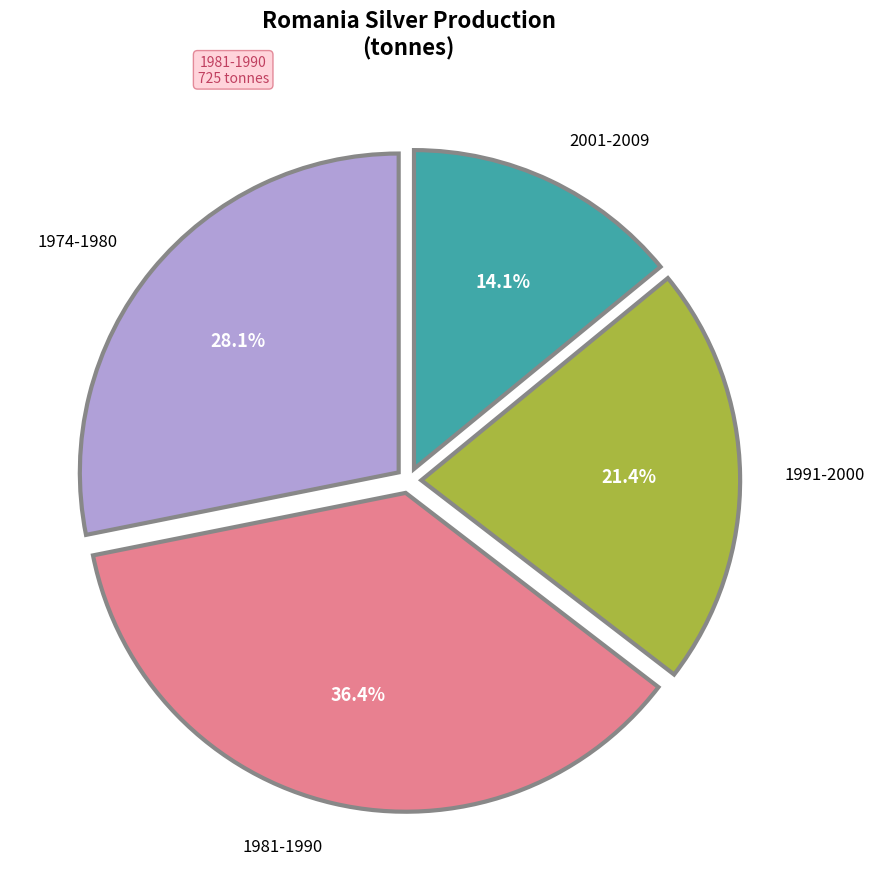

Is there any slice that represents more than half of the pie?

No